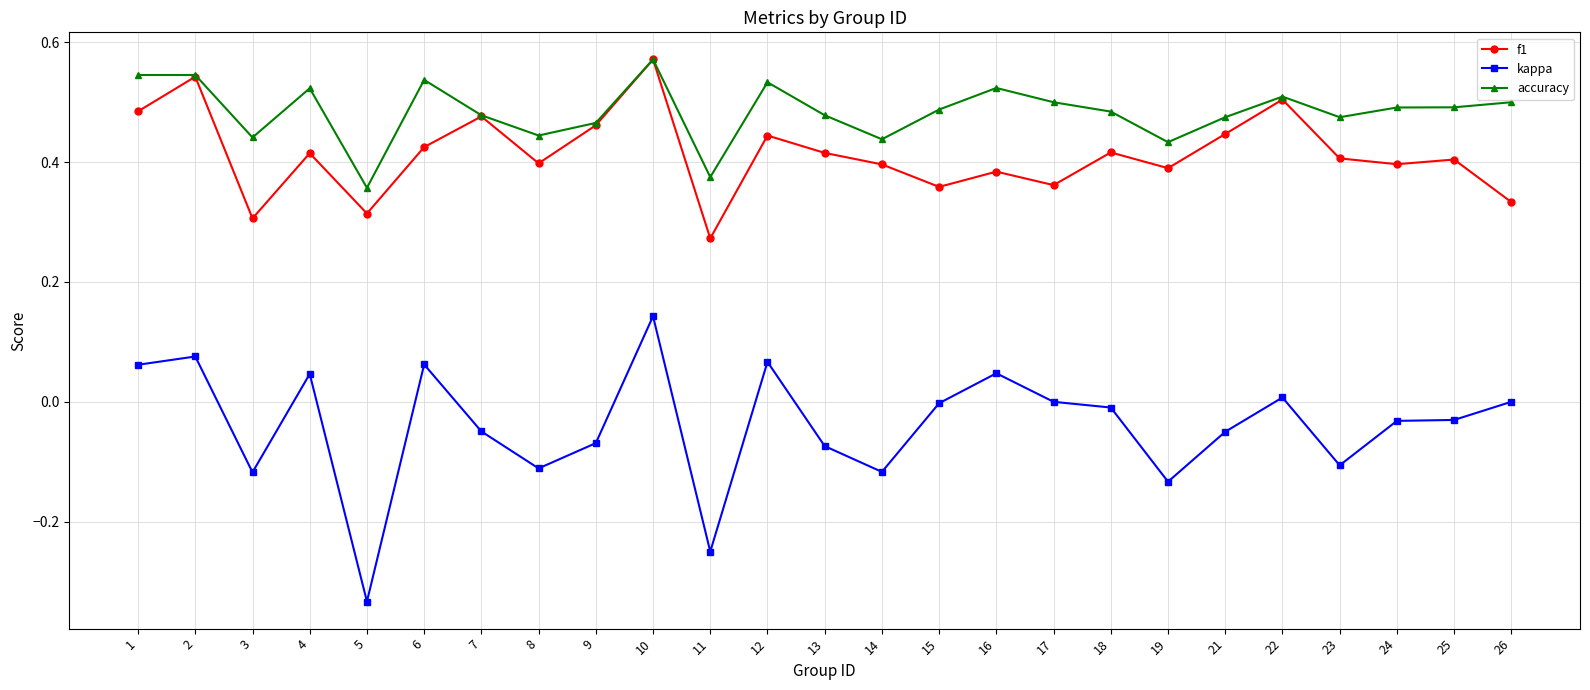

Count the f1 values in the range 0 to 1.

25